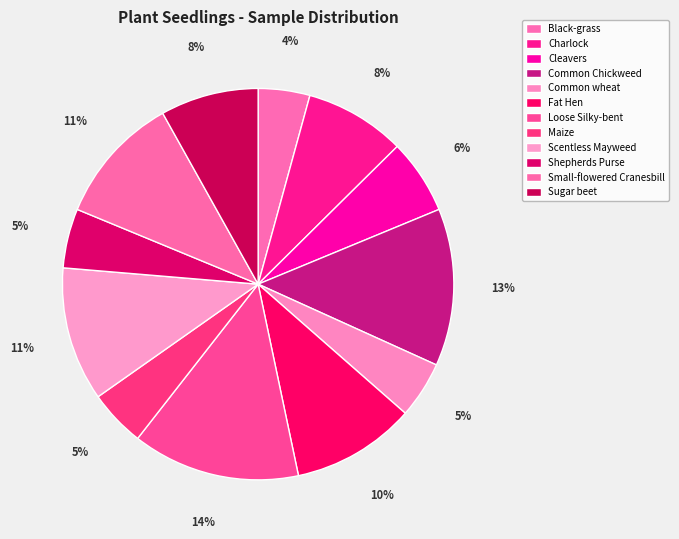

Is there a majority slice in this chart?

No